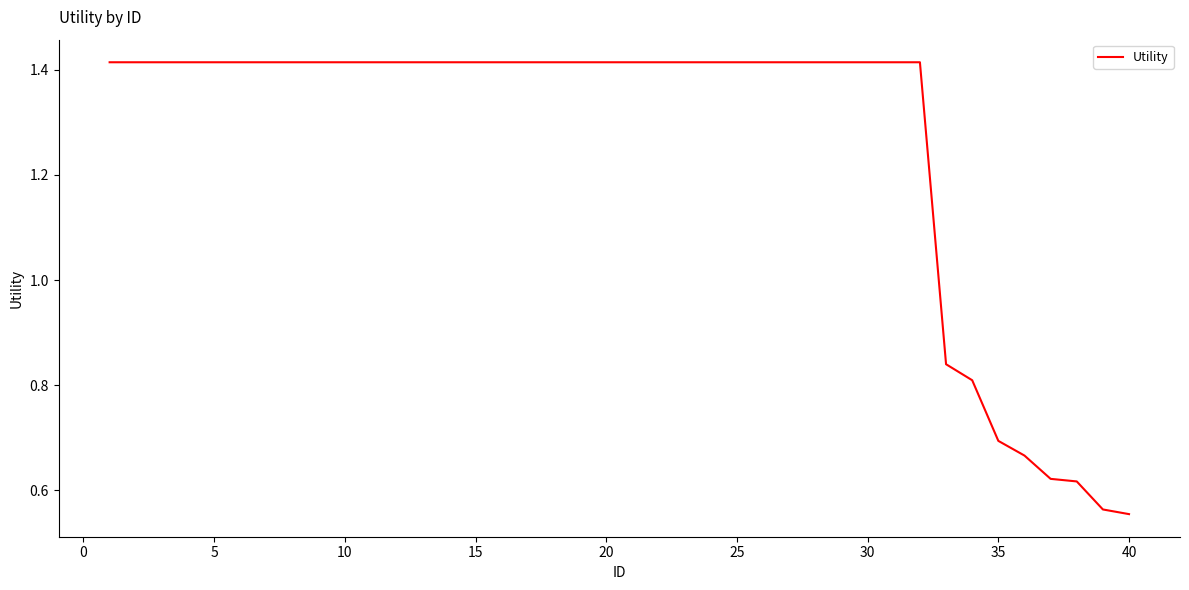

What is the difference between the maximum and minimum values?

0.9